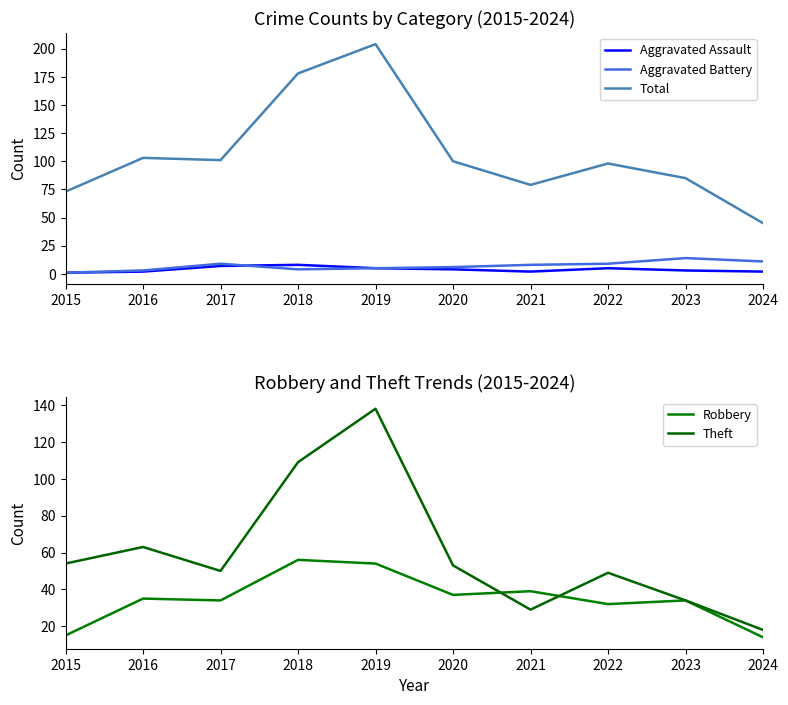

What is the value of the Aggravated Assault point at the 4th from the left?

8